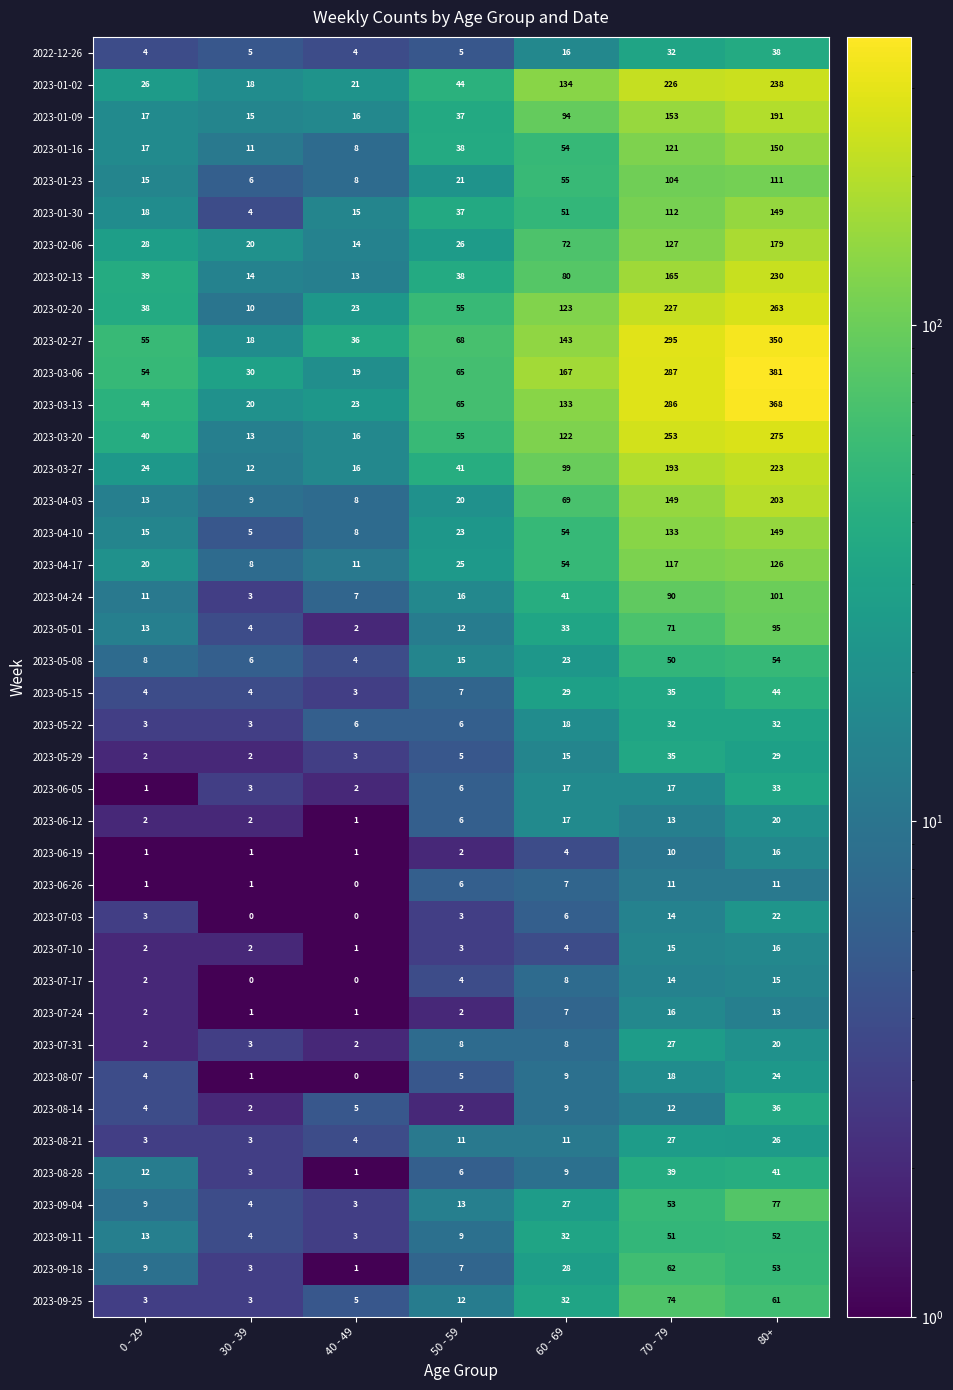

Between 0 - 29 and 60 - 69, which series saw the biggest shift?

2023-03-06